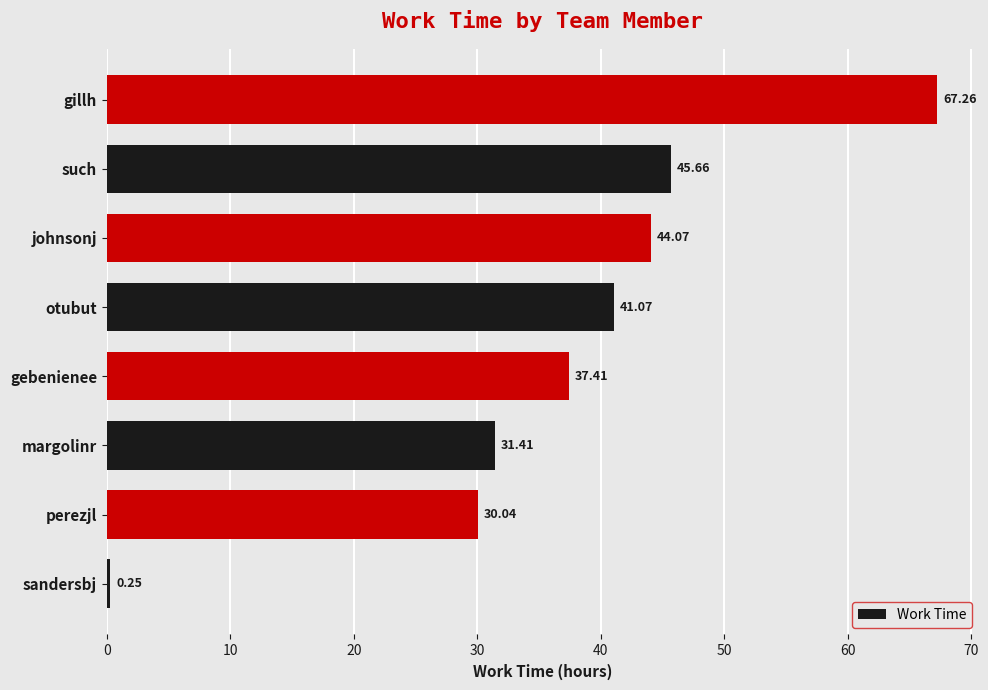

Between gebenienee and johnsonj, which is larger?

johnsonj